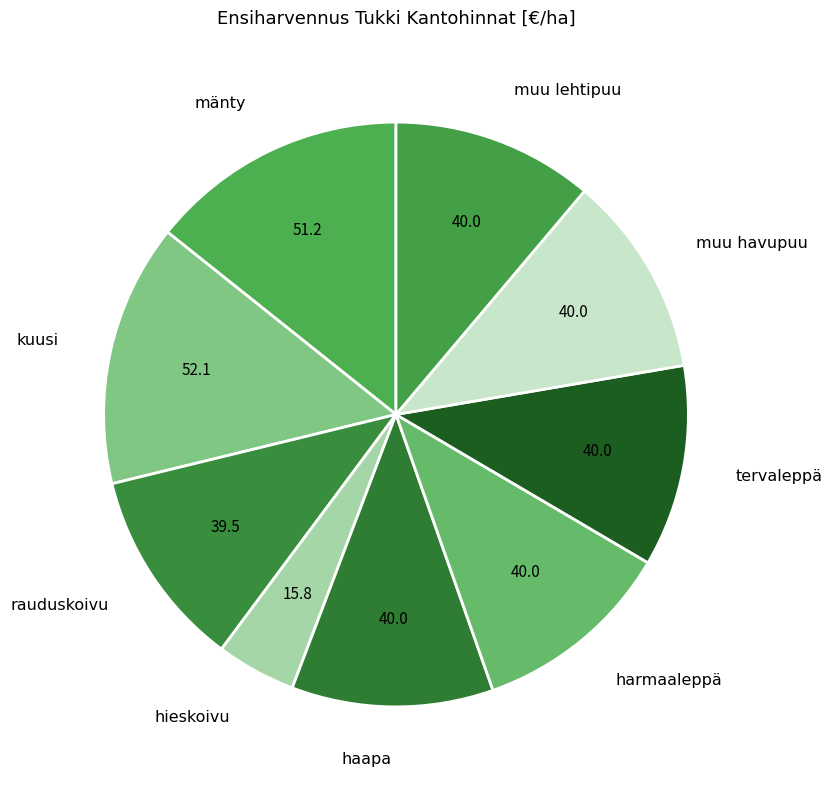

Is the sum of haapa and muu lehtipuu greater than half?

No